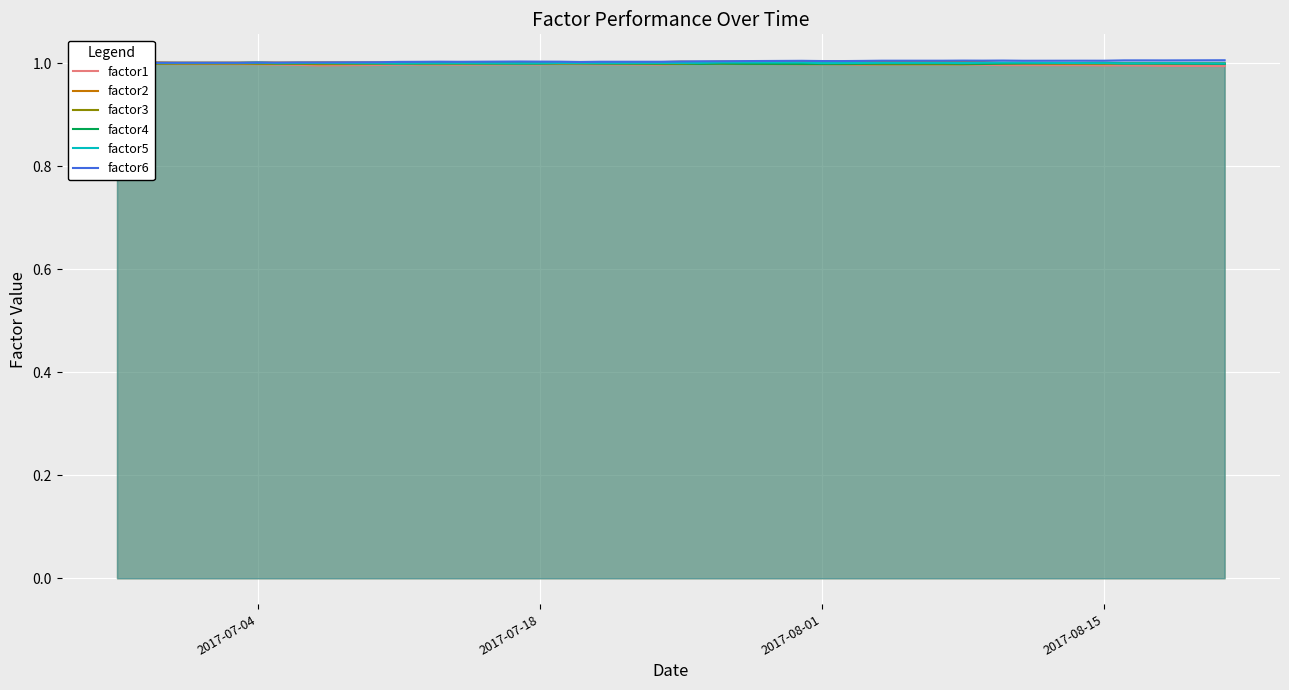

What are all the series names shown in the legend?

factor1, factor2, factor3, factor4, factor5, factor6